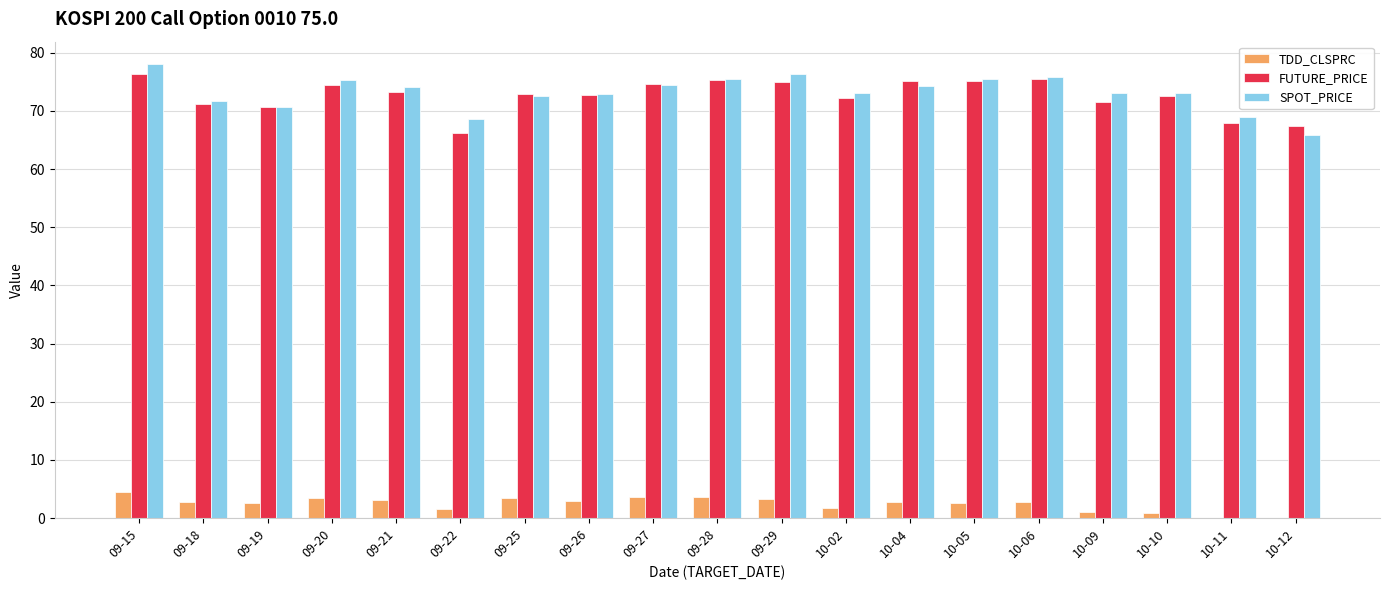

What is the sum of all FUTURE_PRICE values?

1380.5